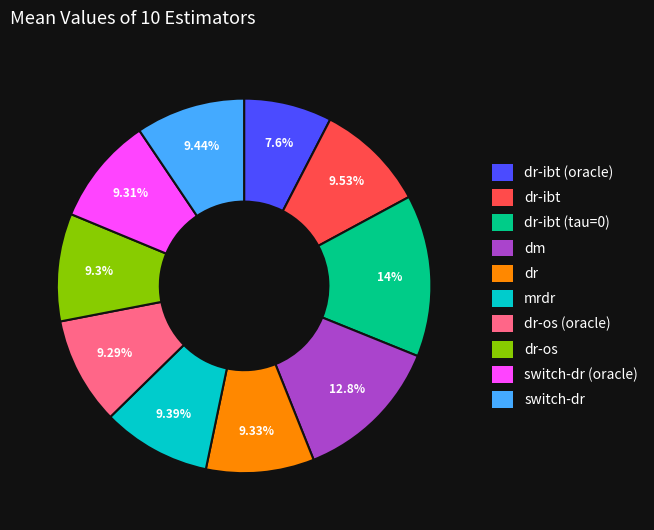

Combined, do dr-ibt (oracle) and switch-dr (oracle) account for over 50%?

No